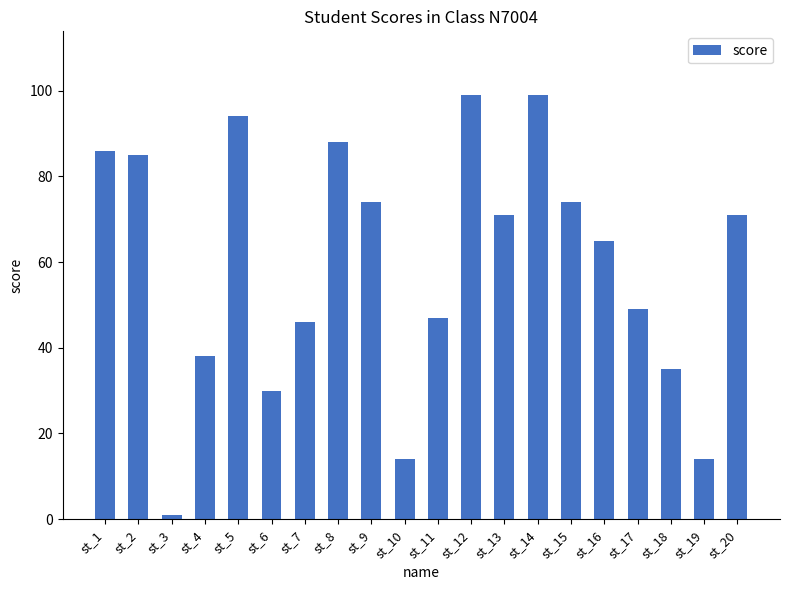

Which label corresponds to the smallest value in the chart?

st_3